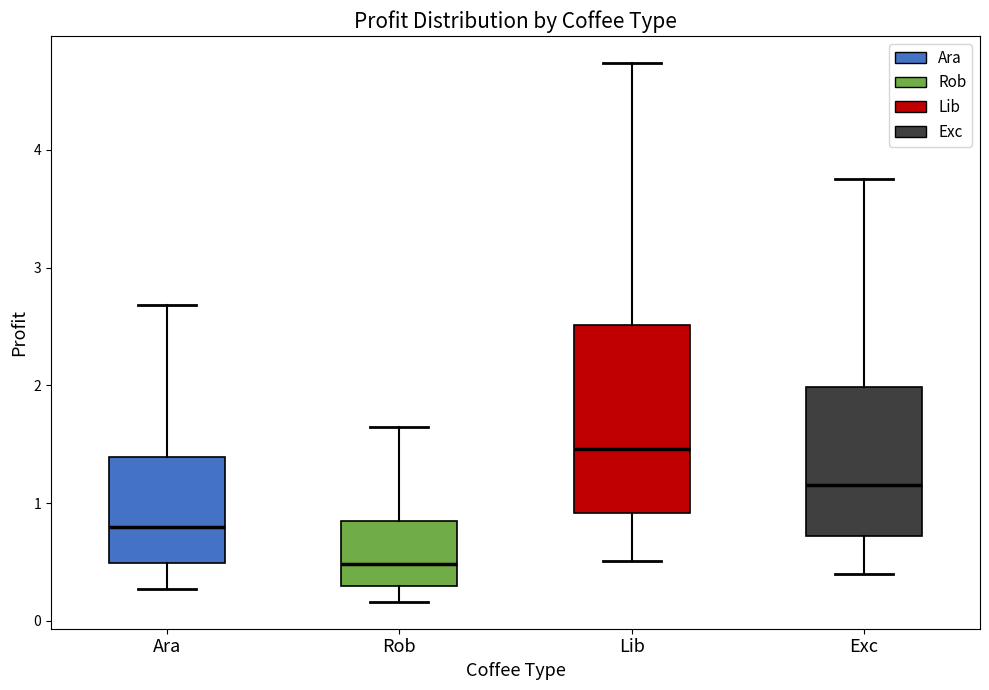

Which box is the tallest, from its lower edge to its upper edge?

Lib